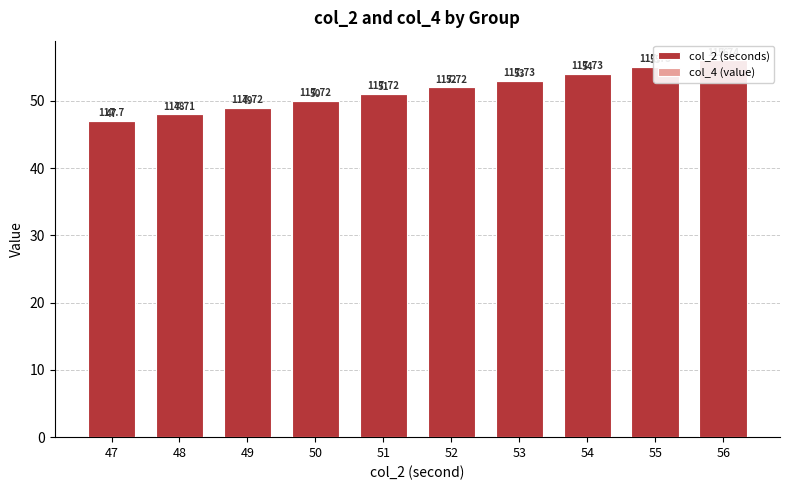

Which category has the lowest value in the col_4 (value) series?

47